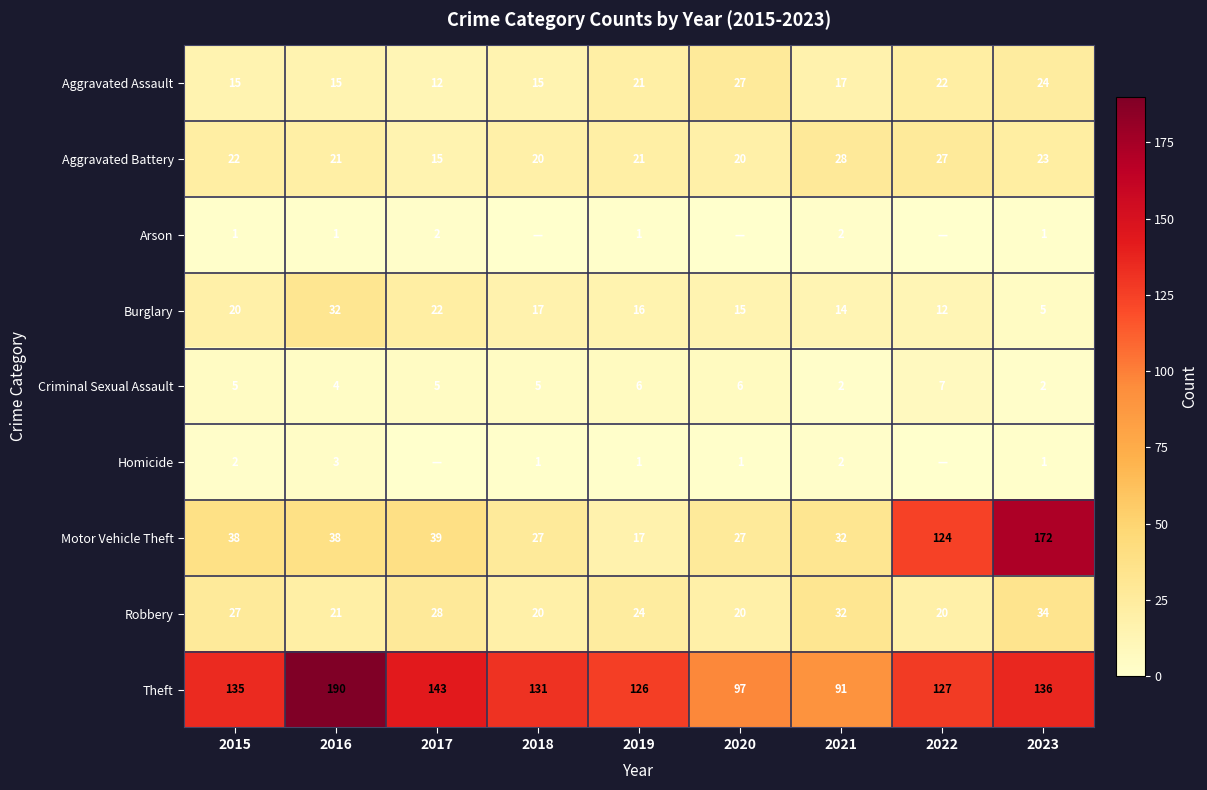

Rank the categories by Burglary value from lowest to highest.

2023, 2022, 2021, 2020, 2019, 2018, 2015, 2017, 2016